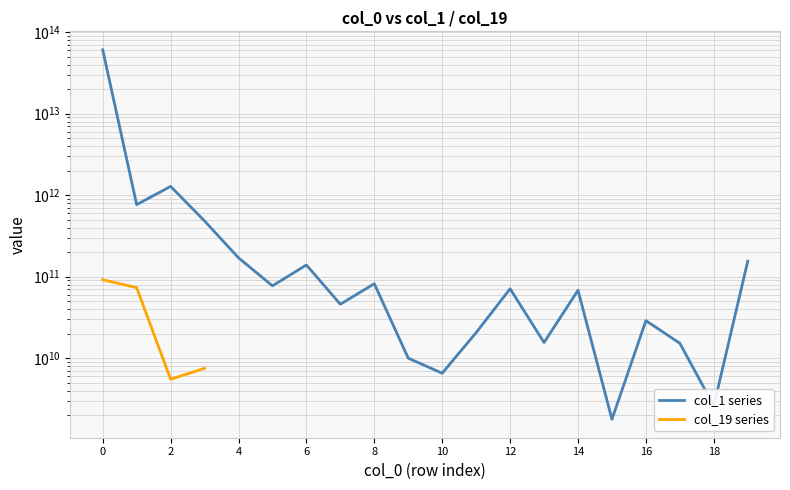

How many interior local peaks does the col_1 series series have?

6